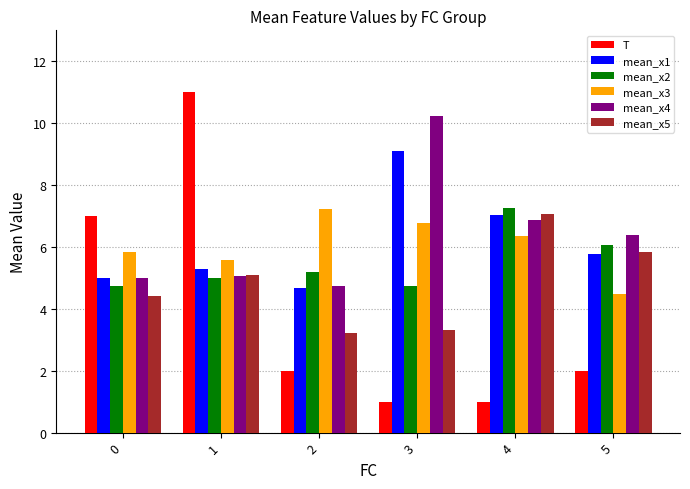

How many values in the mean_x3 series exceed 6?

3